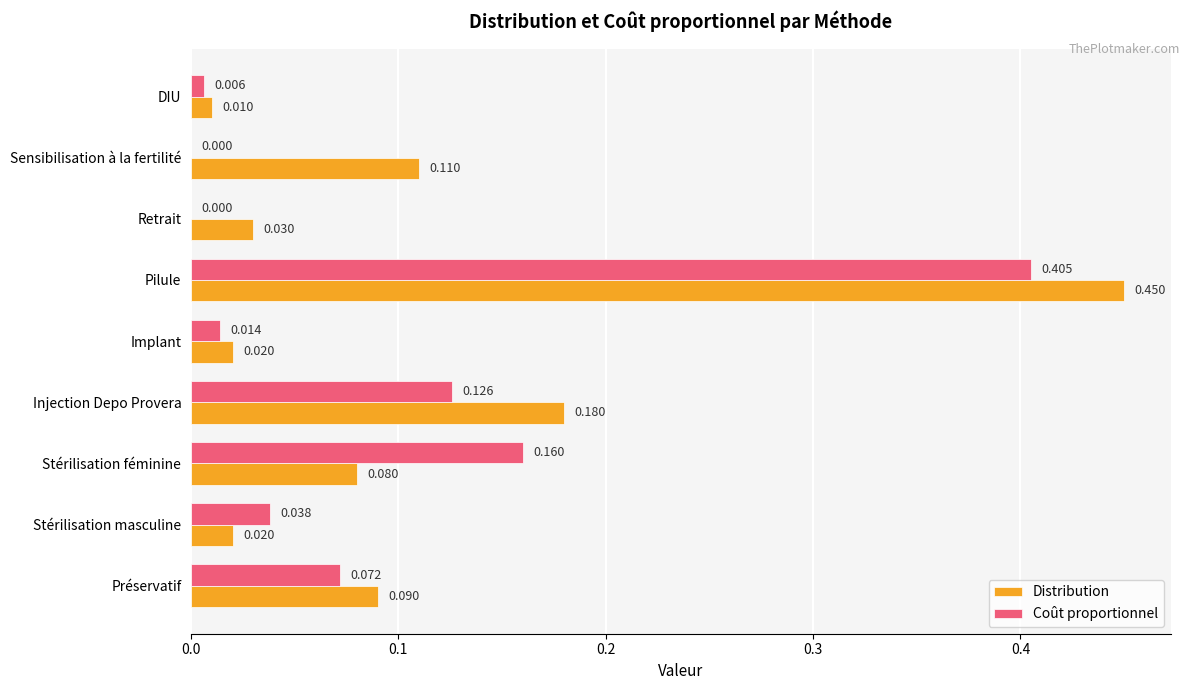

At which category is the sum across all series the highest?

Pilule